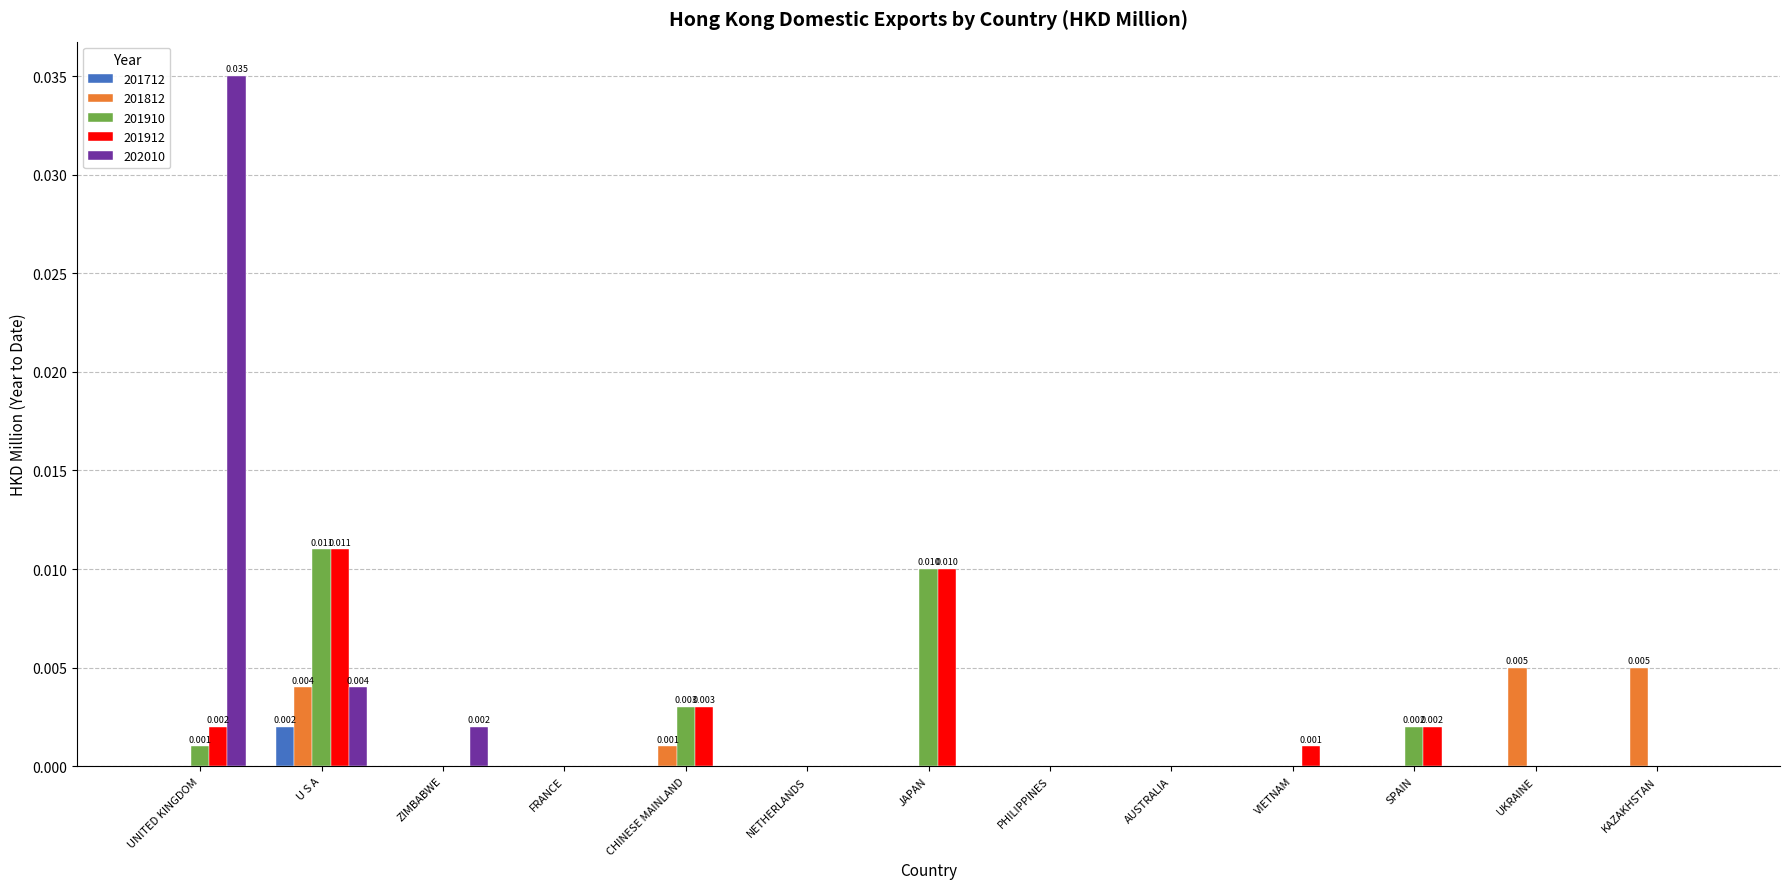

Which category has the highest value across all series?

UNITED KINGDOM